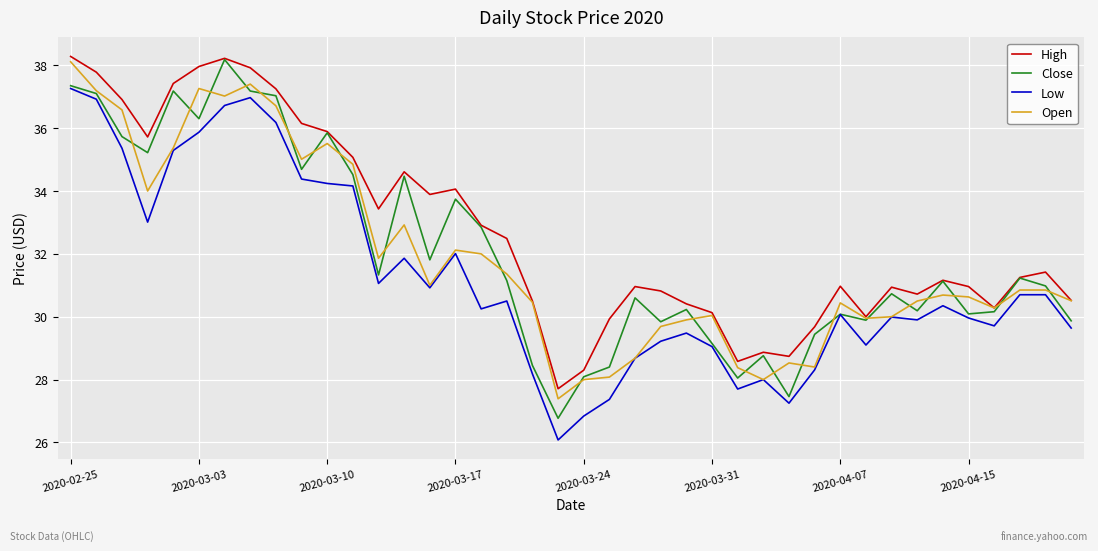

Which series has the largest total across all categories?

High